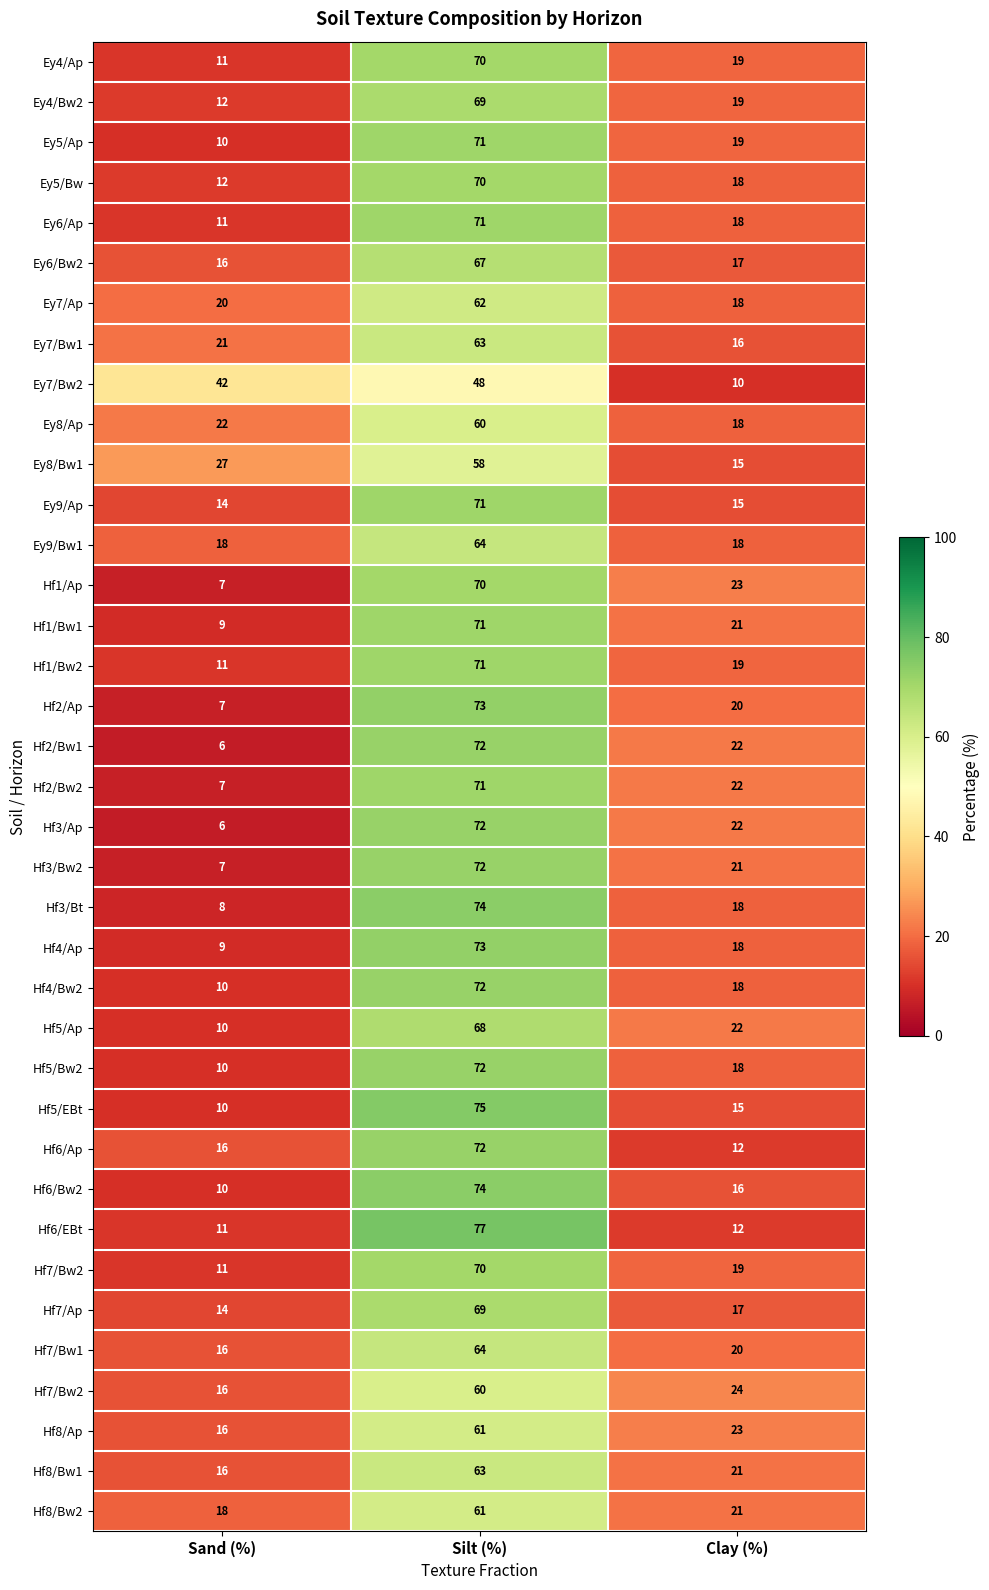

How many data points does each series have?

3